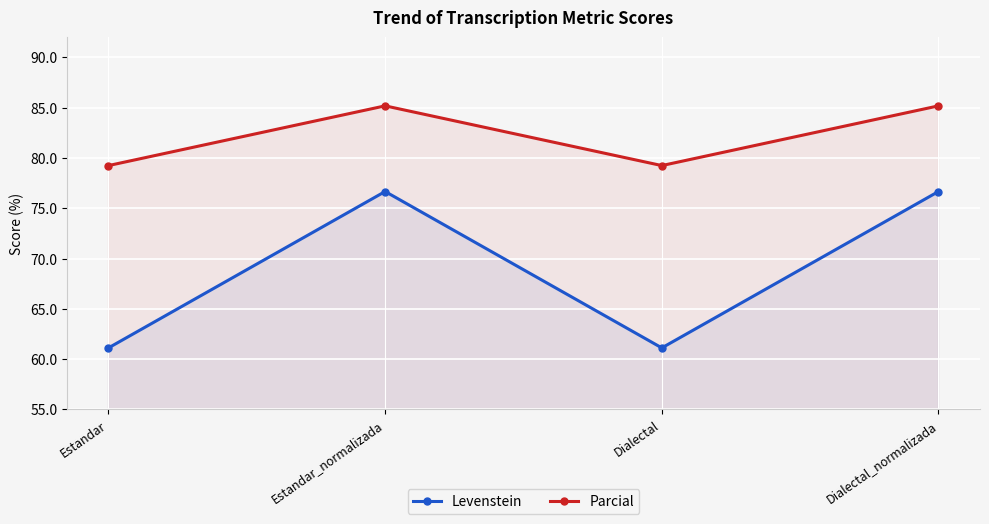

Which series has the widest spread of values?

Levenstein